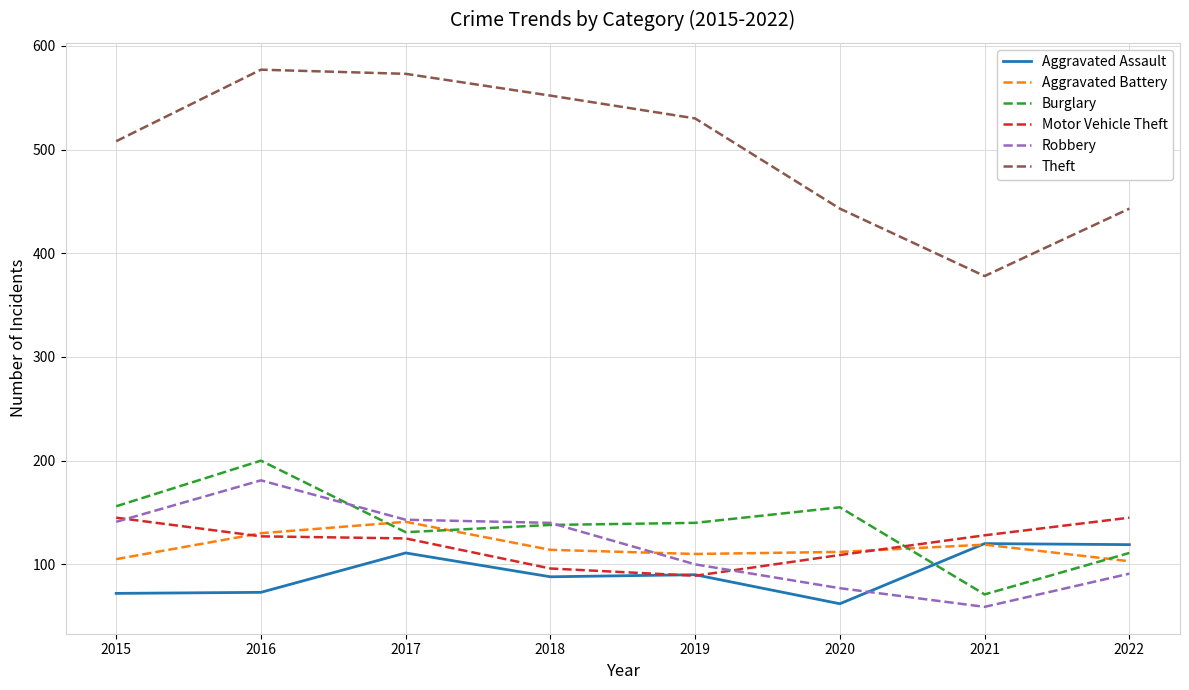

Which series changed the most between 2018 and 2021?

Theft